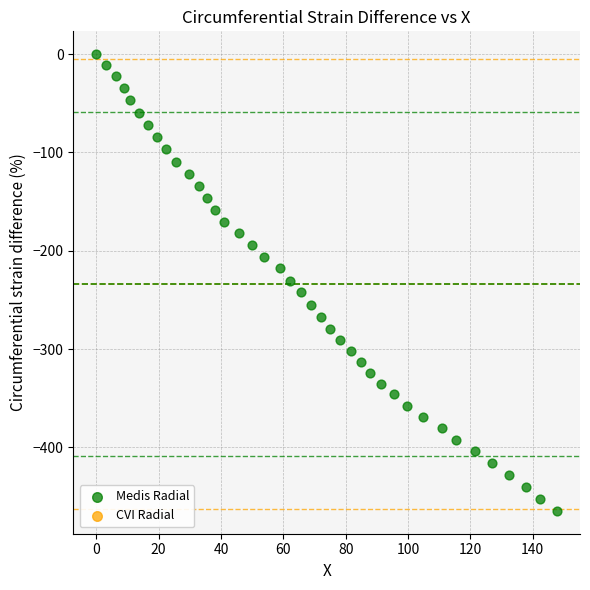

What is the range of Y values (max minus min)?

464.5